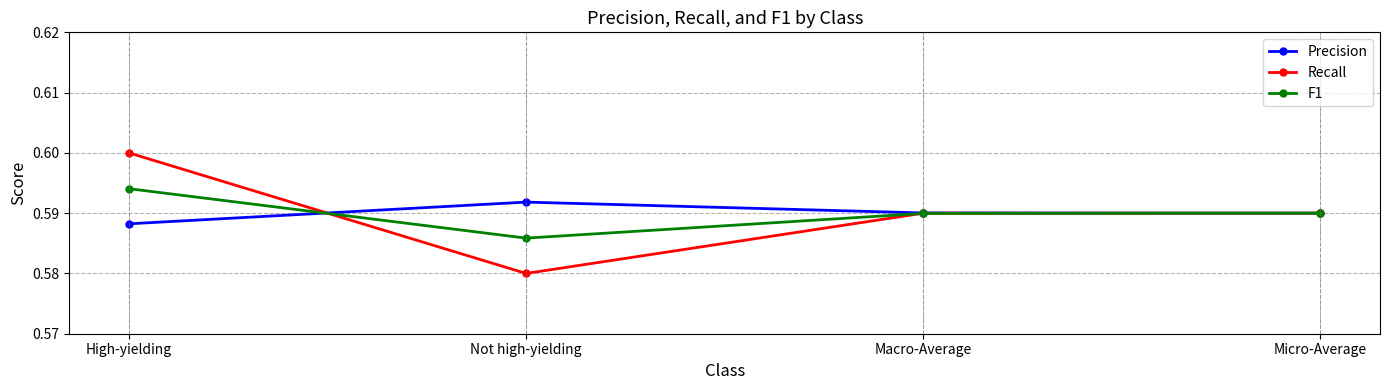

Is the value of Precision at Micro-Average greater than the value of F1 at High-yielding?

No